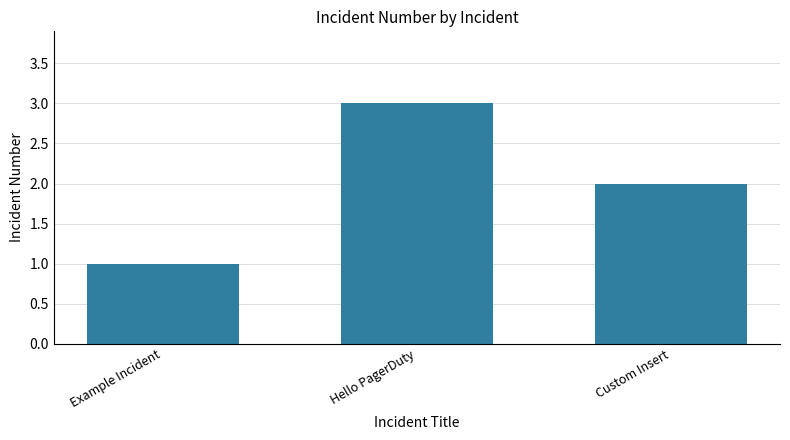

Rank the categories by value from lowest to highest.

Example Incident, Custom Insert, Hello PagerDuty